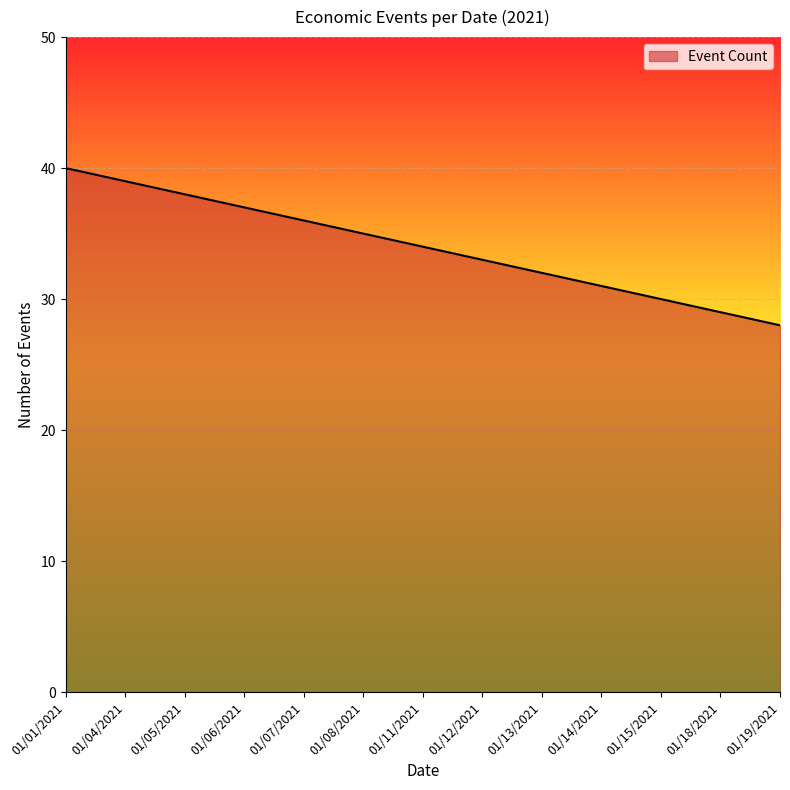

How many series are shown in this chart?

1